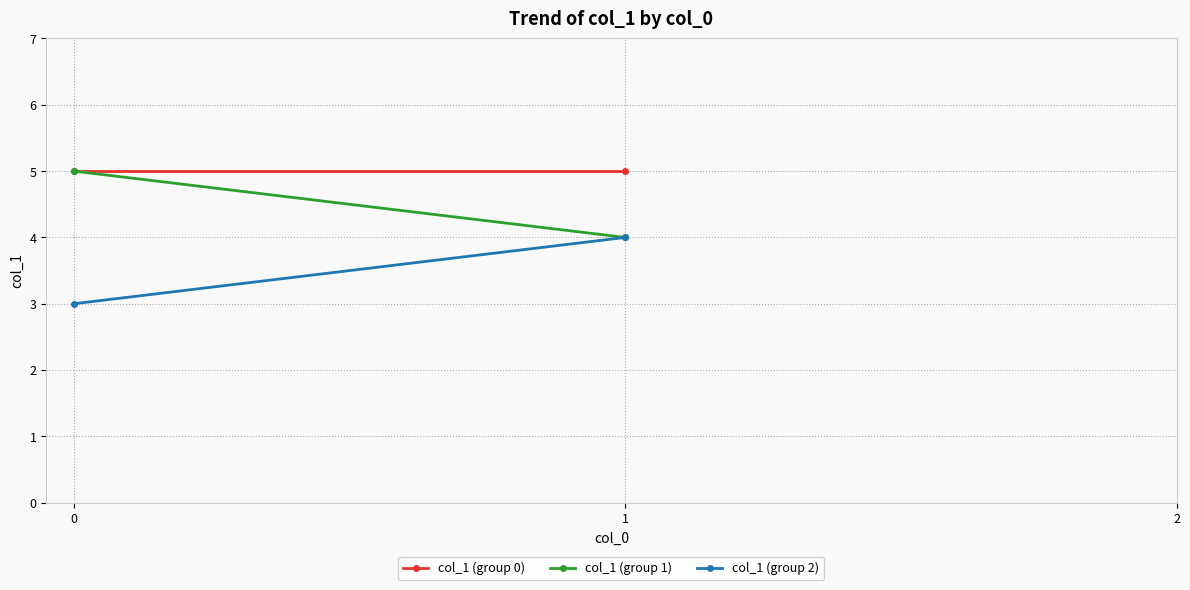

What is the spread (max minus min) of values at 1?

1